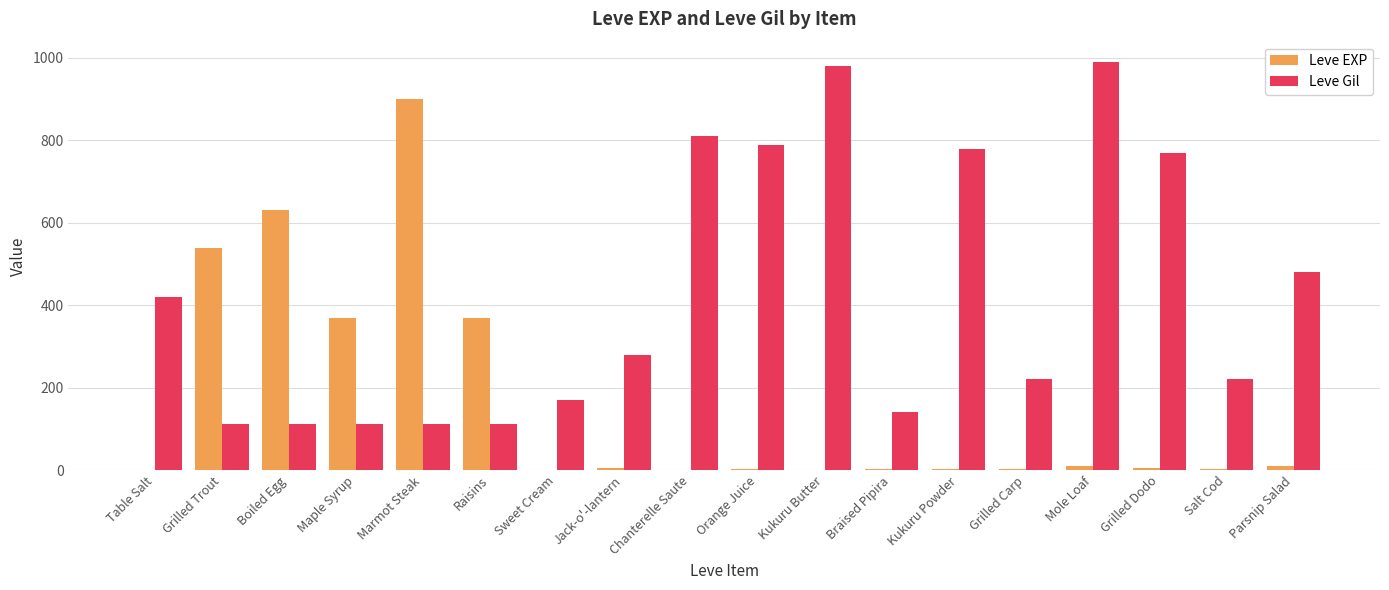

What is the total value across all series at Jack-o'-lantern?

286